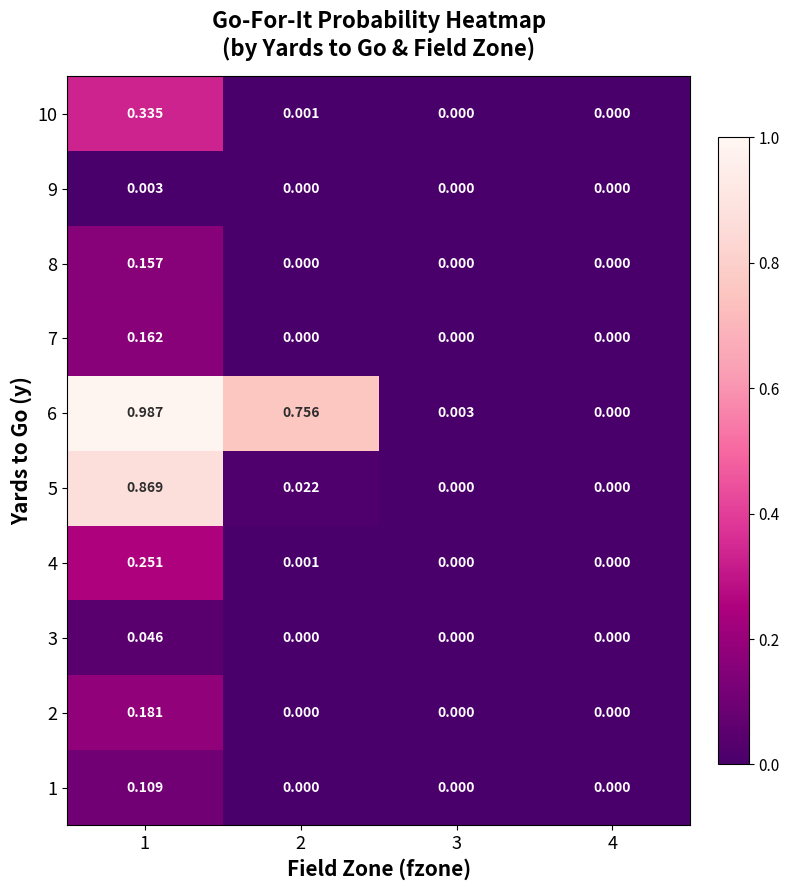

Which label corresponds to the smallest value in the chart?

2